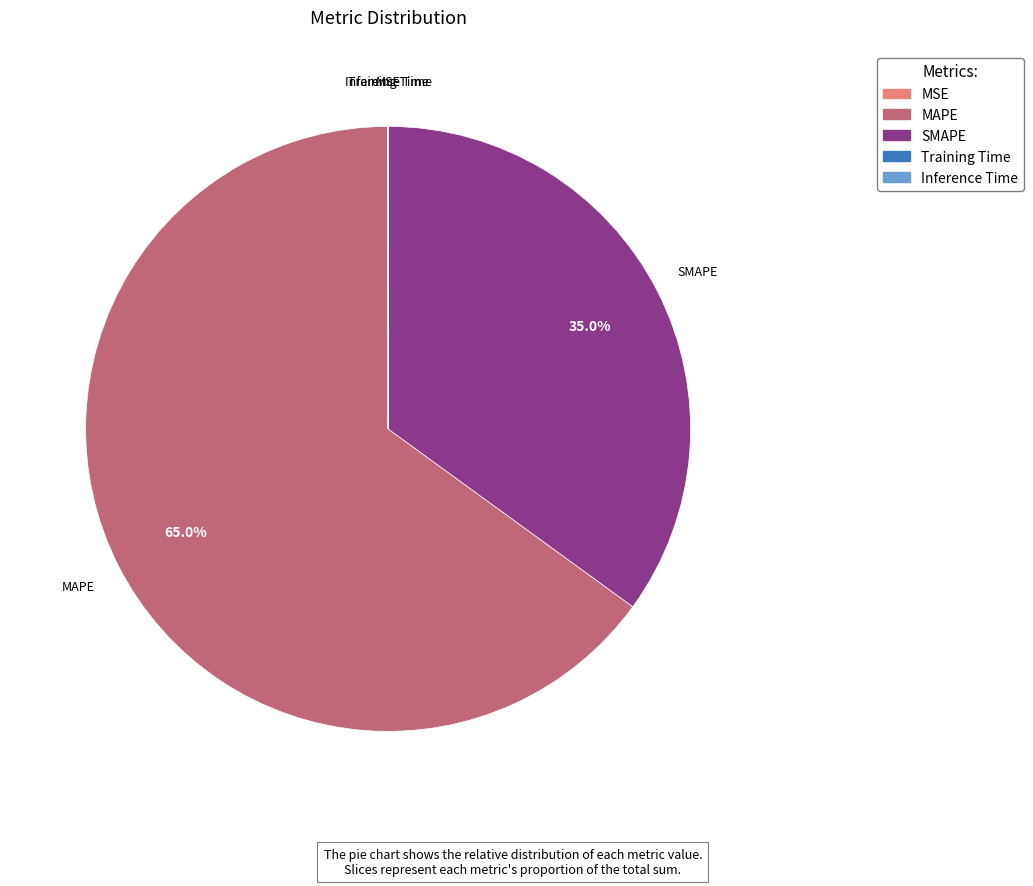

Is it true that SMAPE is 46% of the pie?

False